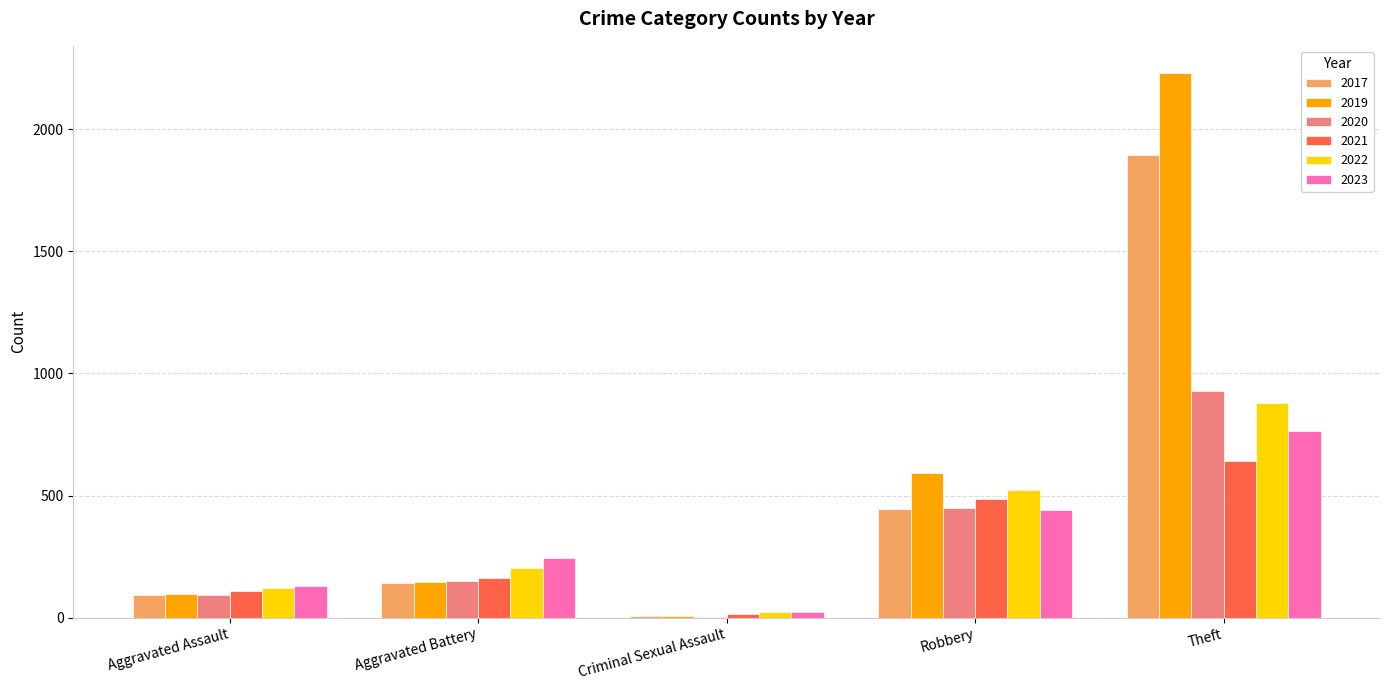

Are the bars horizontal?

No